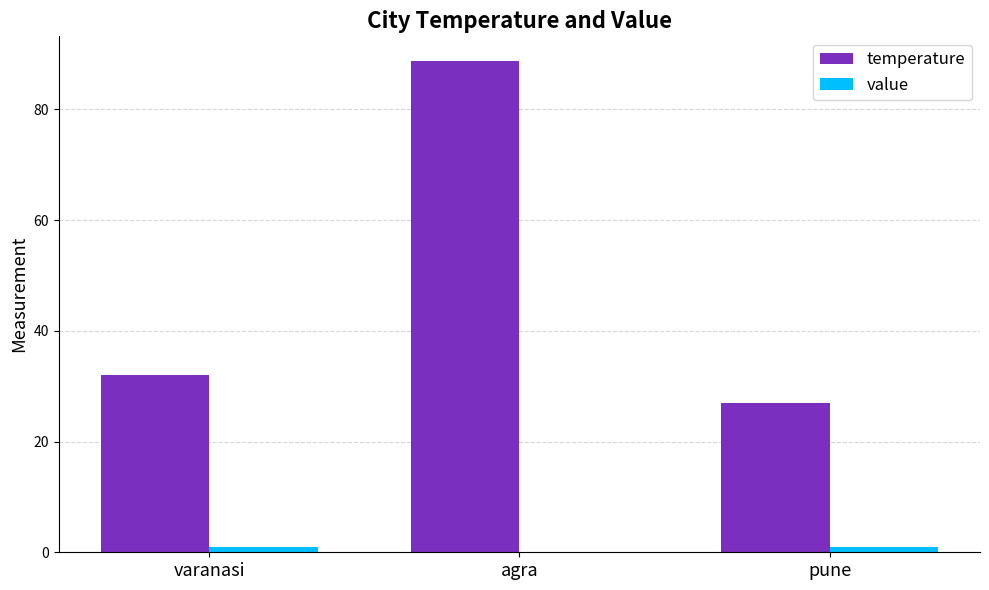

Does the chart contain stacked bars?

No